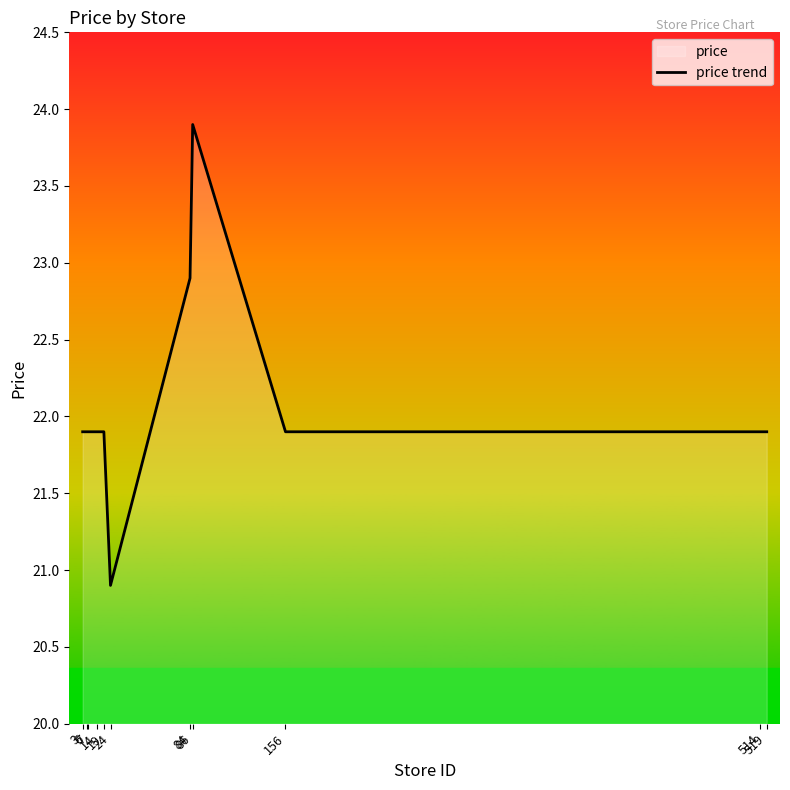

How many points are higher than both their immediate neighbors (excluding endpoints)?

1